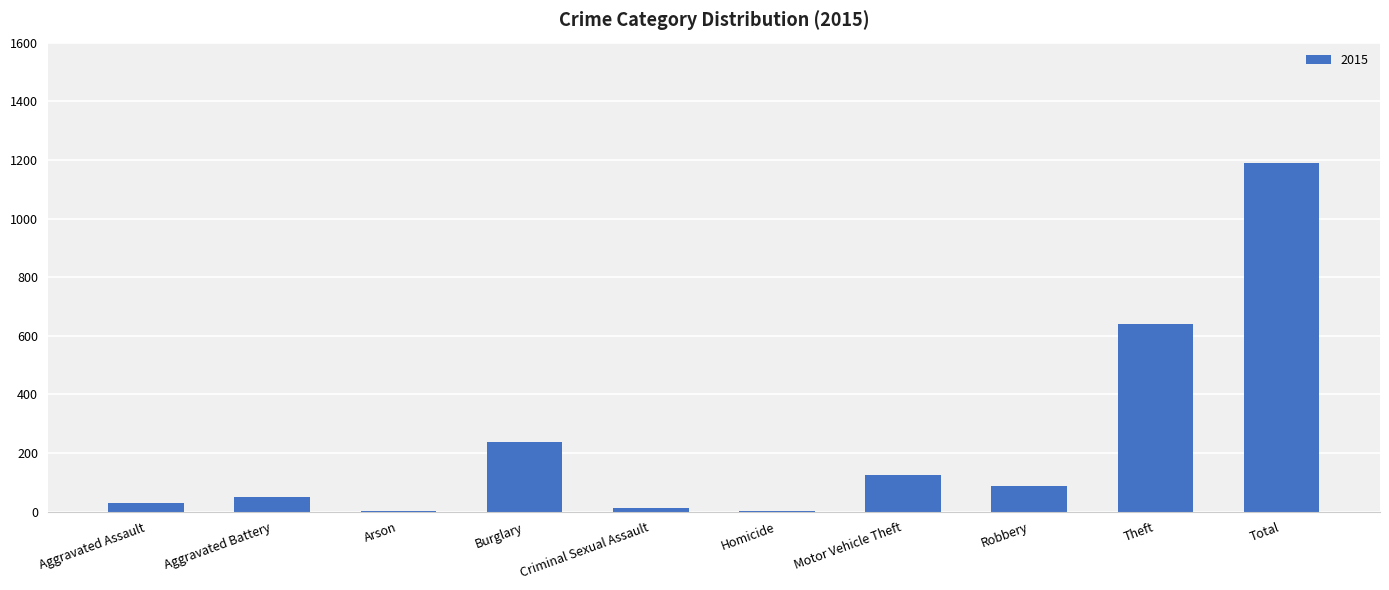

Does the chart contain stacked bars?

No